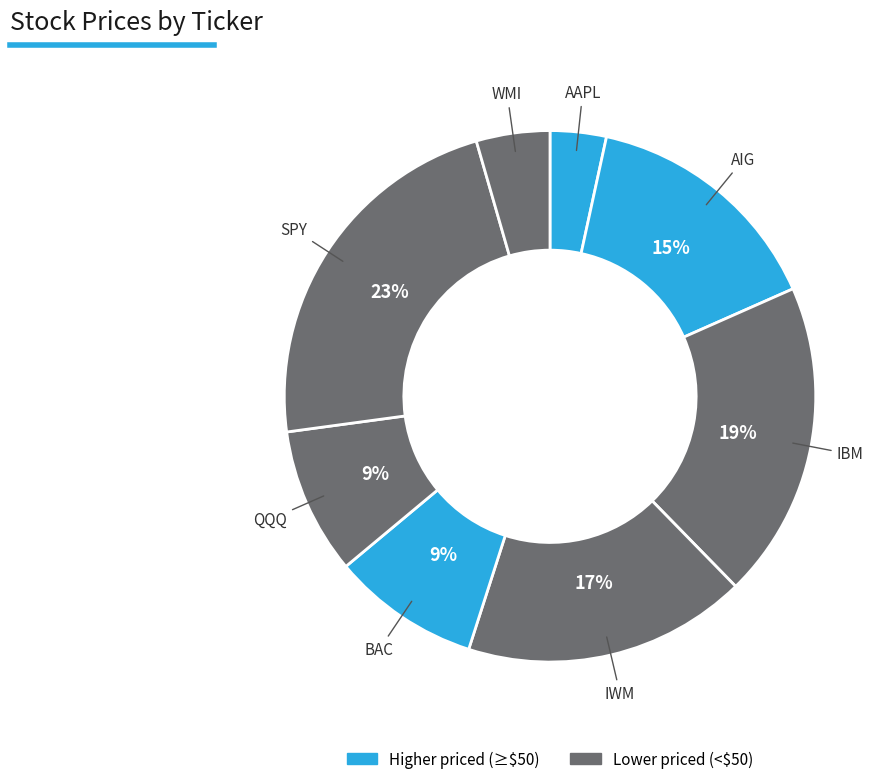

To the nearest percent, what is the average slice percentage?

12%